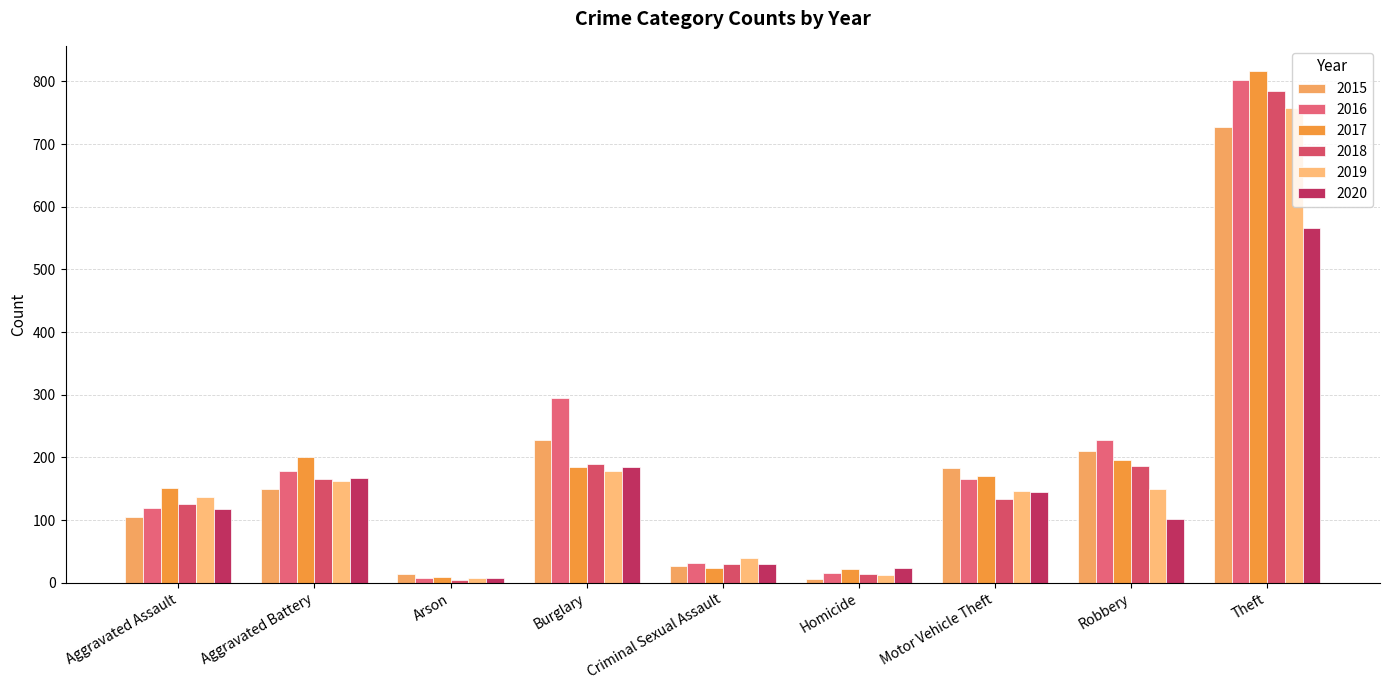

How many values in the 2015 series are below 149?

4